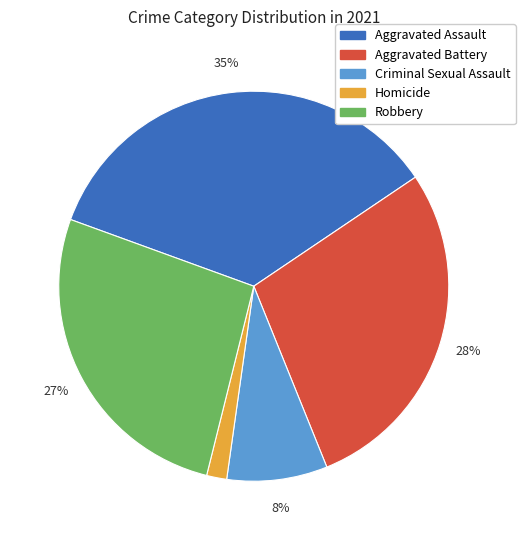

Is Homicide the majority of the pie?

No